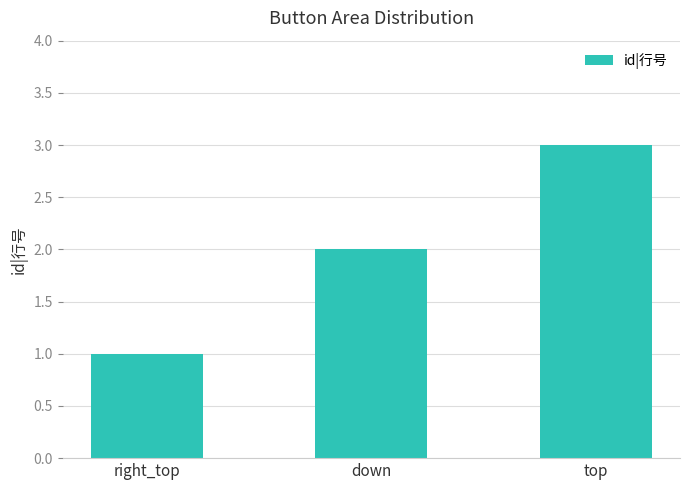

Approximately how many times larger is the value at right_top compared to top?

0.3